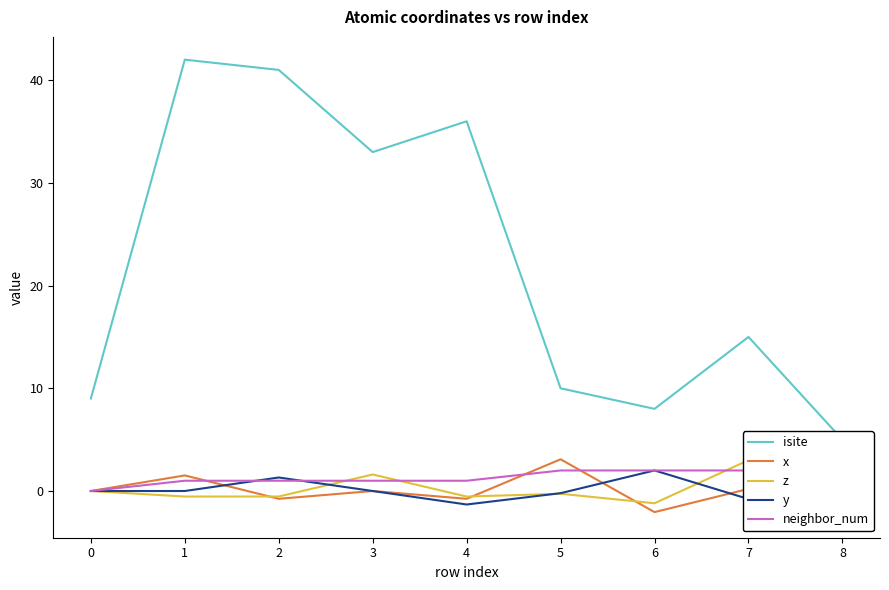

What is the difference between the highest and lowest values at 6?

10.1